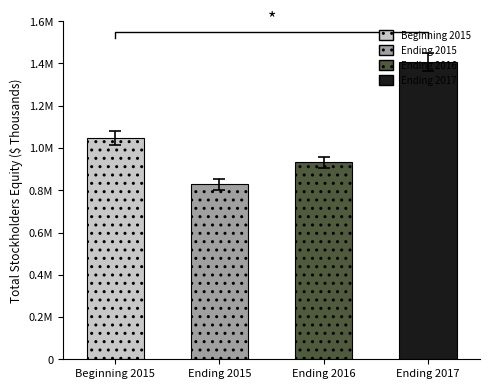

How many bars are there in total?

4